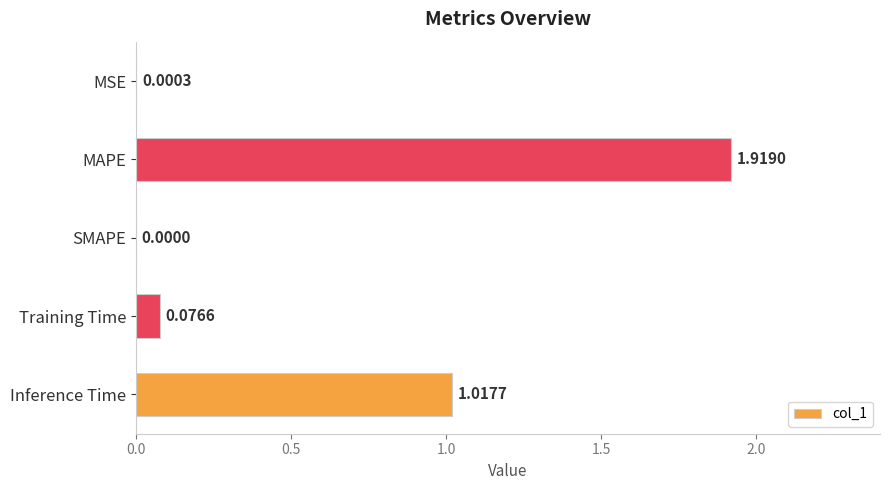

Which category has the highest value across all series?

MAPE